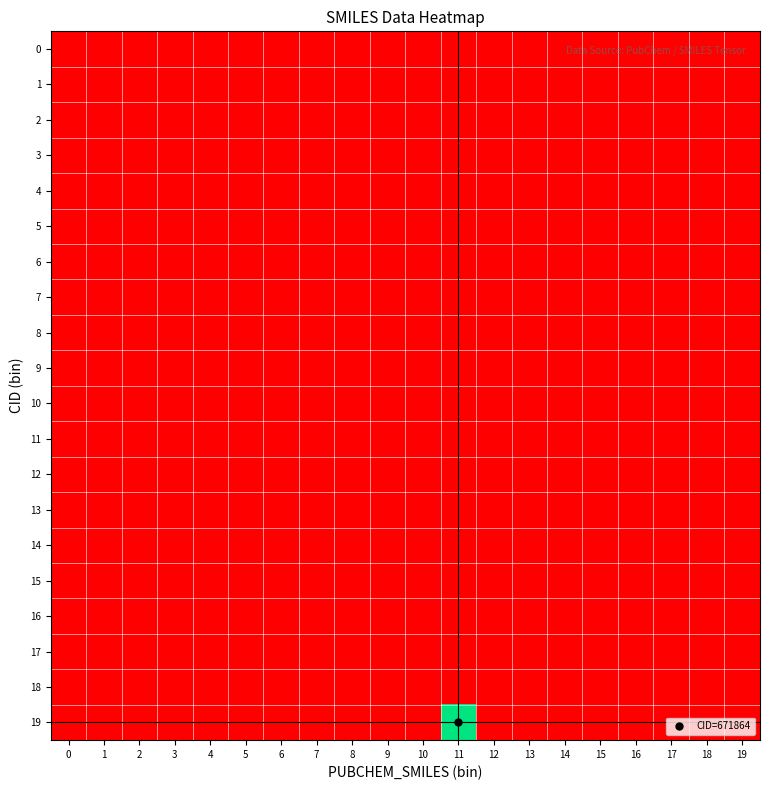

List the series in order of their peak value, lowest first.

0, 1, 2, 3, 4, 5, 6, 7, 8, 9, 10, 11, 12, 13, 14, 15, 16, 17, 18, 19